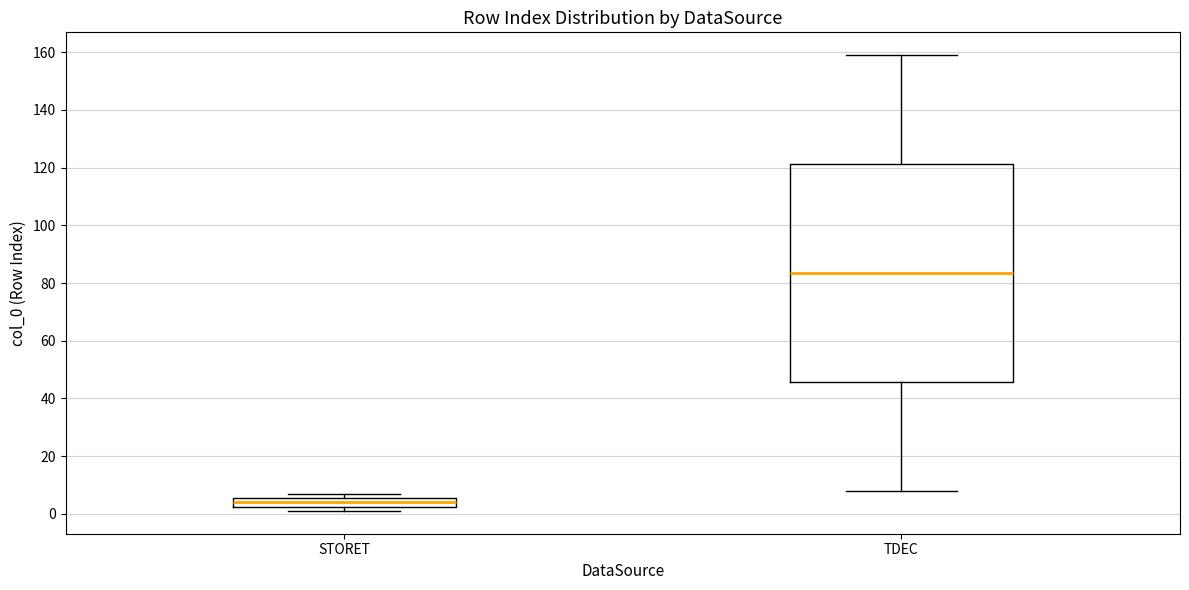

Which box's median line is the highest?

TDEC